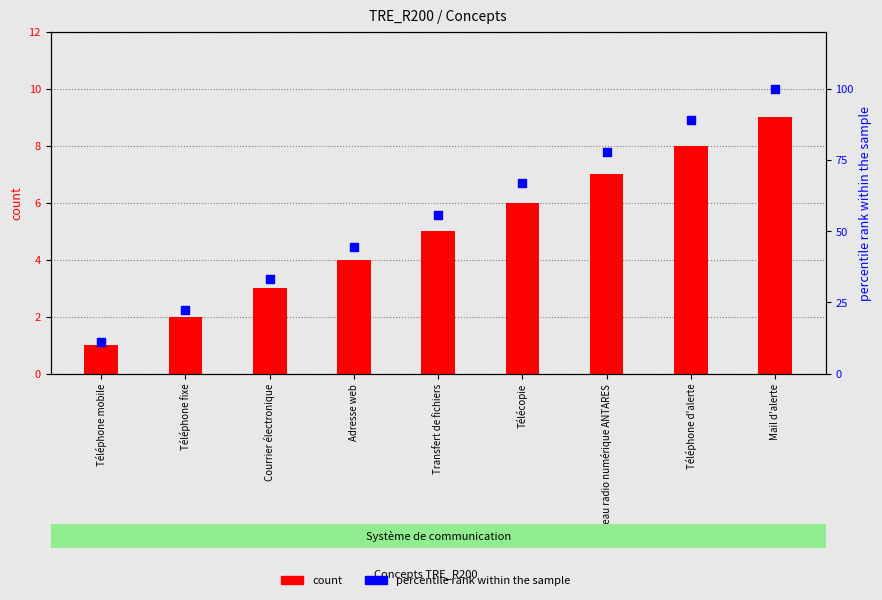

At how many categories does at least one series exceed 83?

2